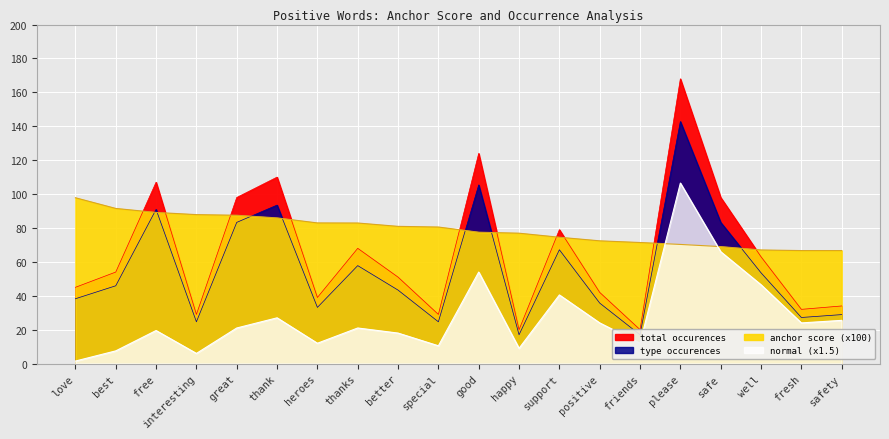

What are all the series names shown in the legend?

anchor score, type occurences, total occurences, normal